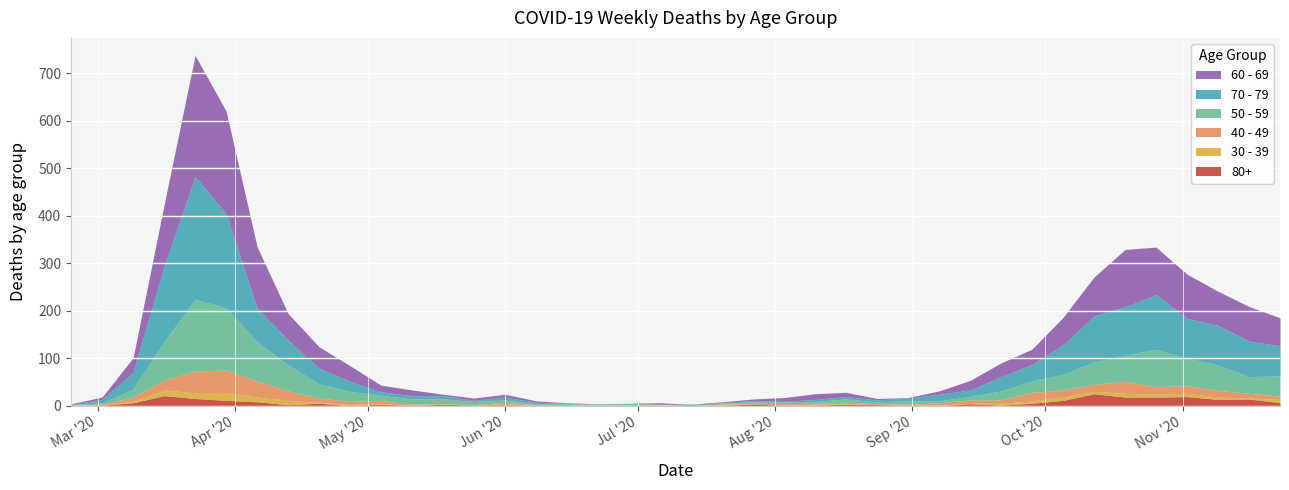

How many values in the 80+ series exceed 3?

16